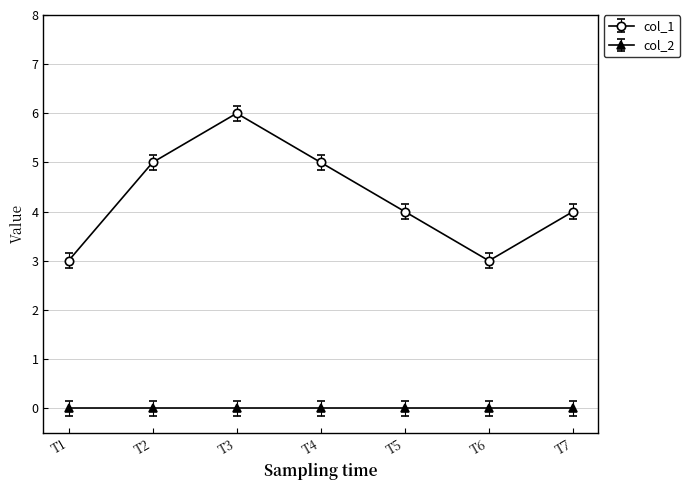

What is the greatest value displayed?

6